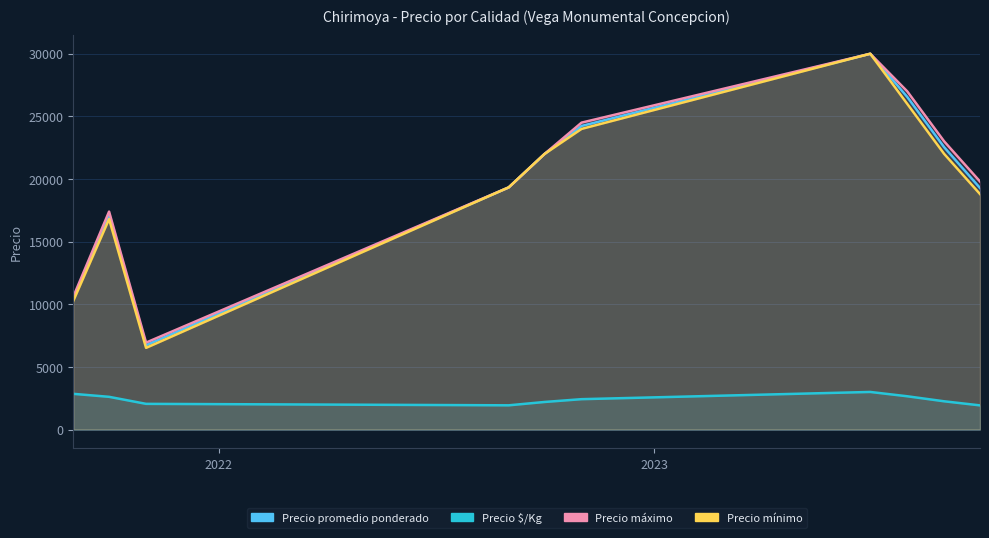

Rank the series at 2022-09-02 from lowest to highest value.

Precio $/Kg, Precio promedio ponderado, Precio máximo, Precio mínimo